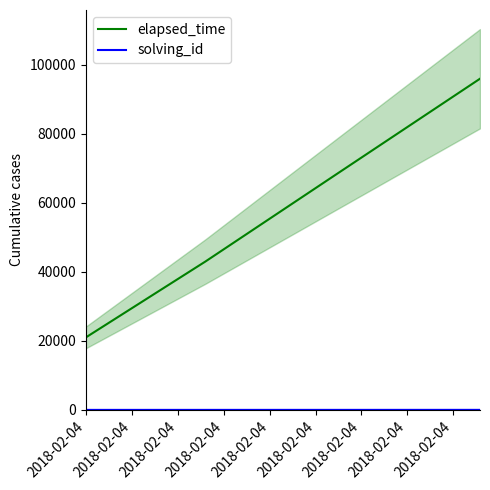

How many data points in solving_id are above 6?

1